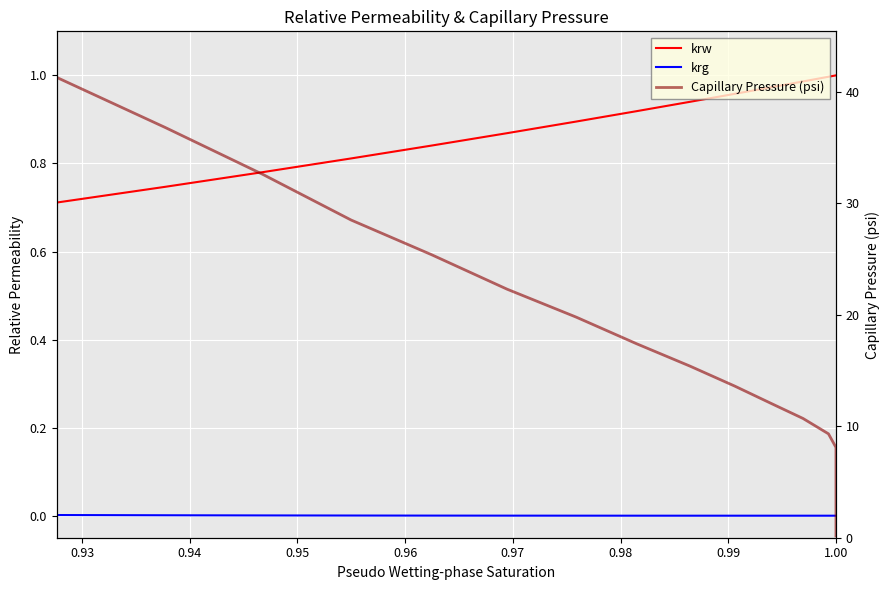

Which series has the largest total across all categories?

Capillary Pressure (psi)